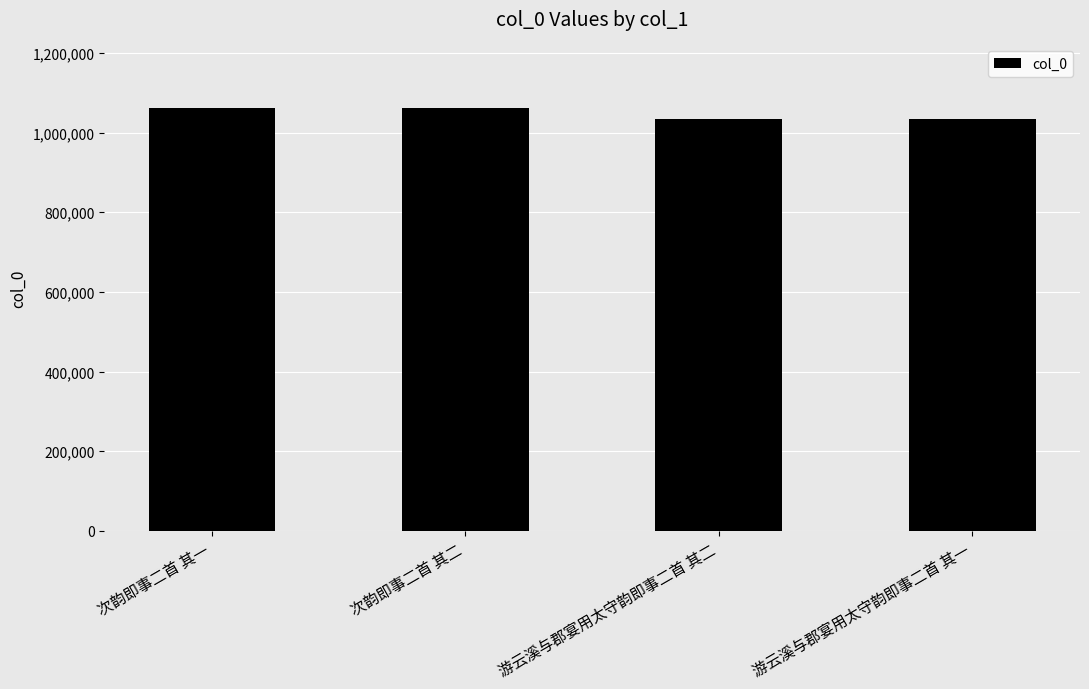

What is the smallest value displayed?

1033812